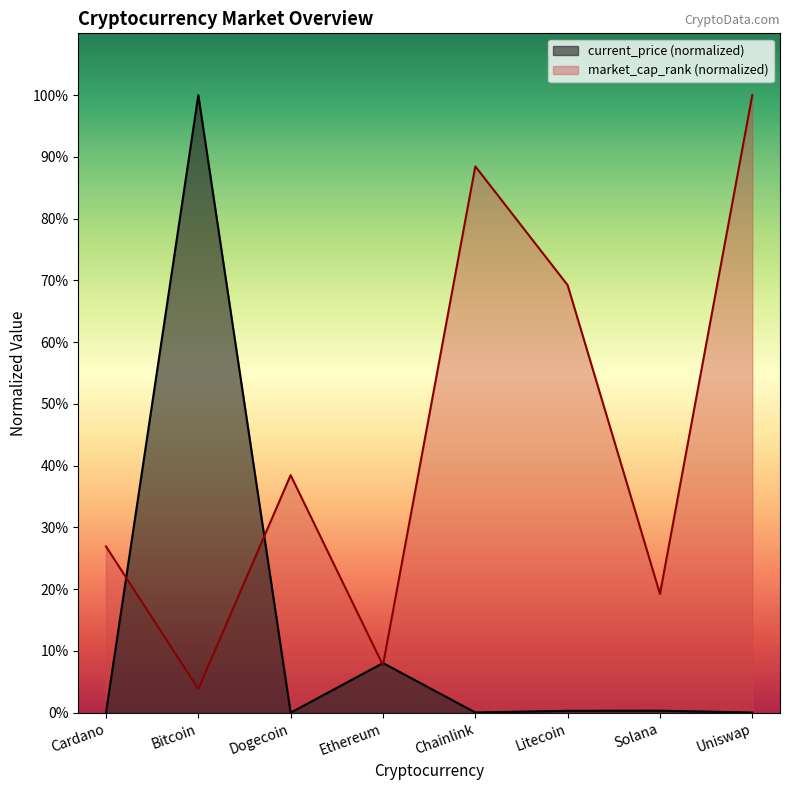

Rank the categories by market_cap_rank value from lowest to highest.

Bitcoin, Ethereum, Solana, Cardano, Dogecoin, Litecoin, Chainlink, Uniswap